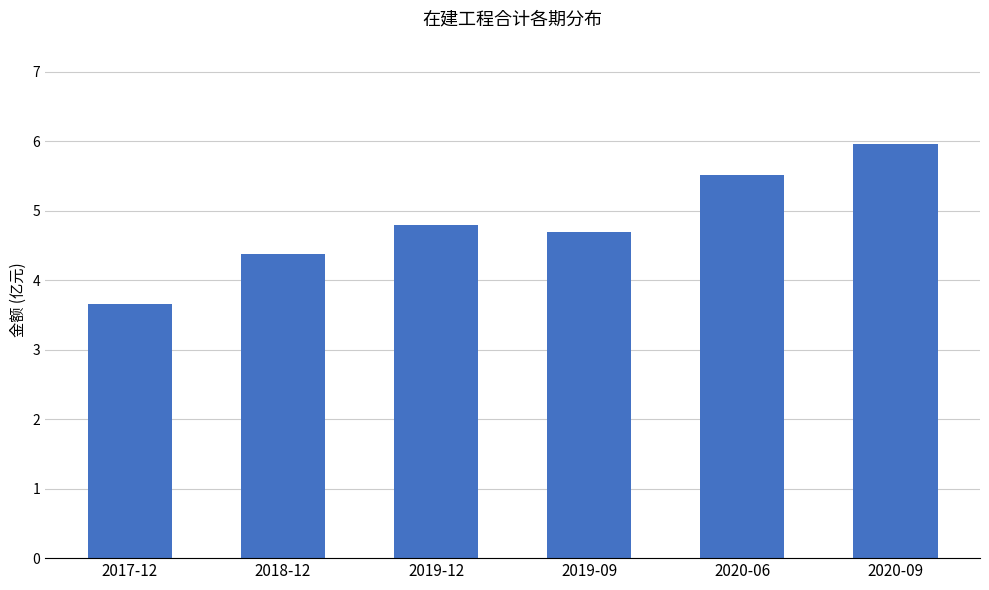

What is the sum of all values?

29.0